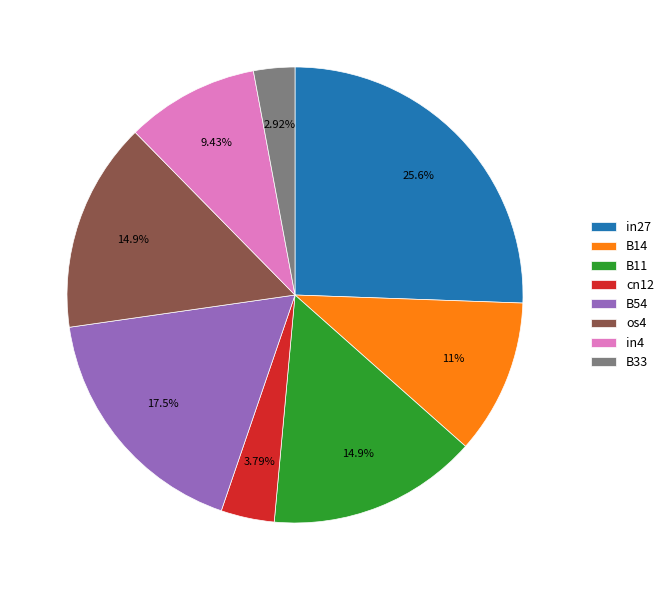

To the nearest percent, what is the difference between the largest and smallest slice percentages?

23%